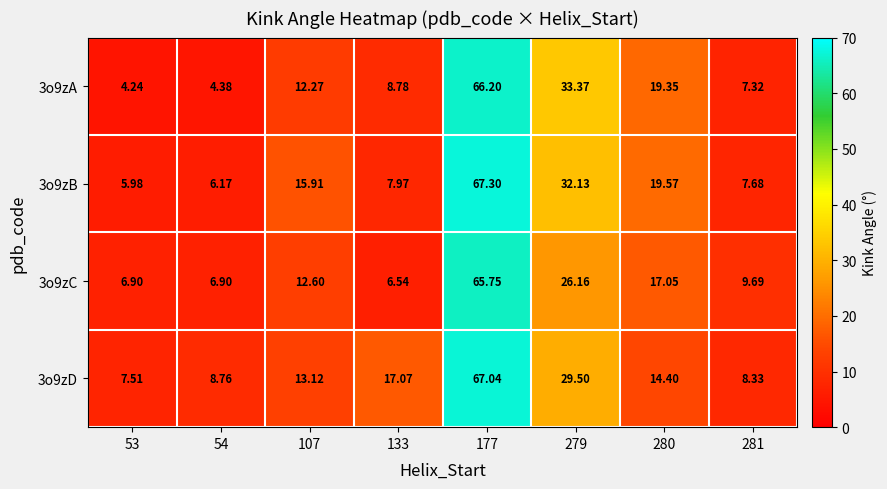

Which series has the widest spread of values?

3o9zA